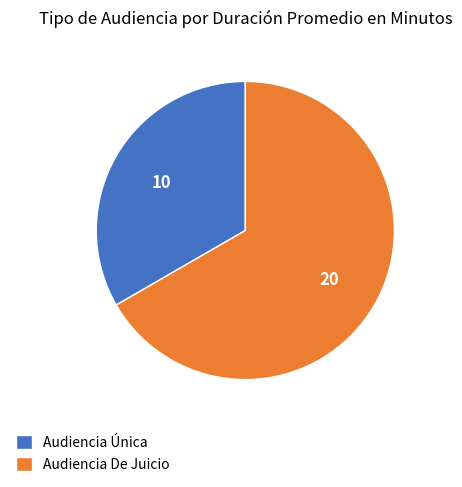

Rank the categories by value from highest to lowest.

Audiencia De Juicio, Audiencia Única